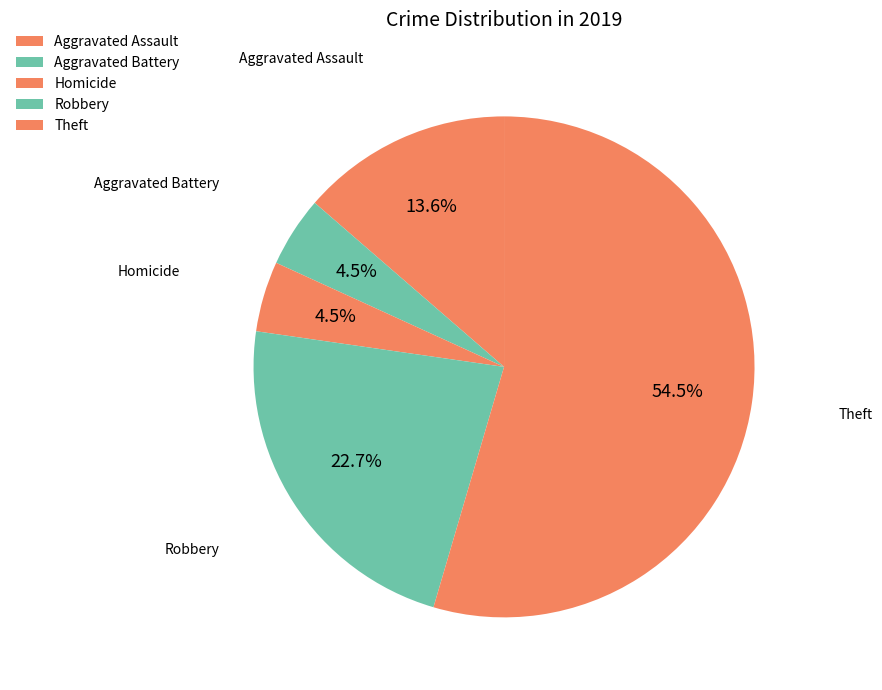

Count the number of slices in the pie.

5